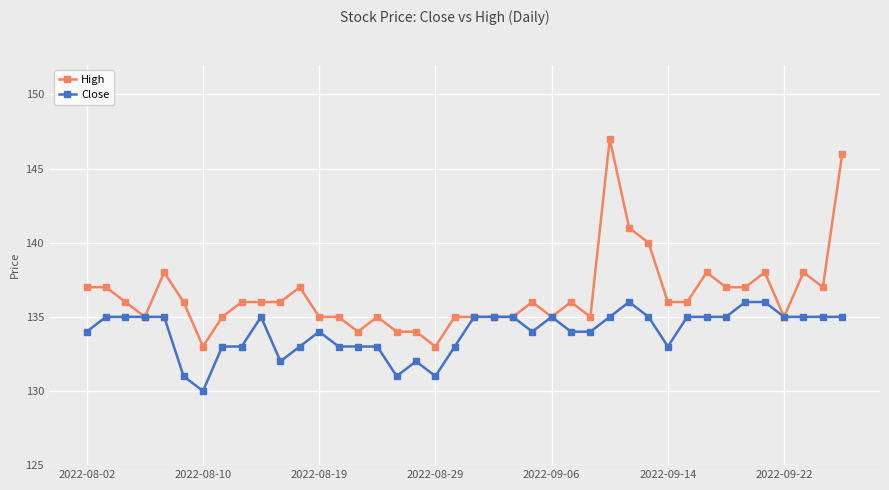

Which series has the widest spread of values?

High